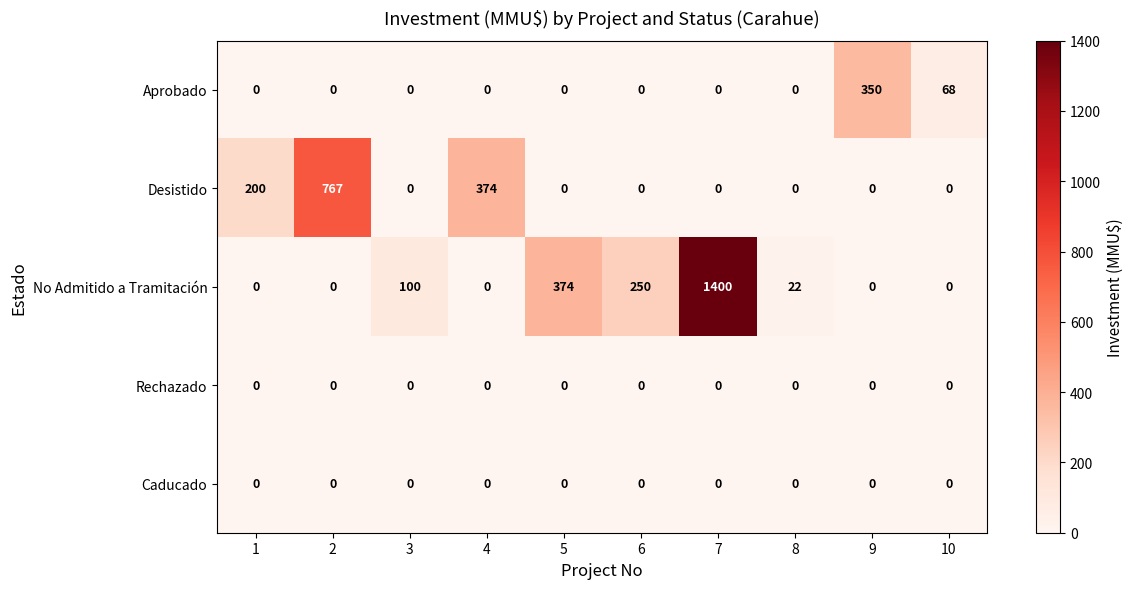

How many Desistido values are between 0 and 200?

8